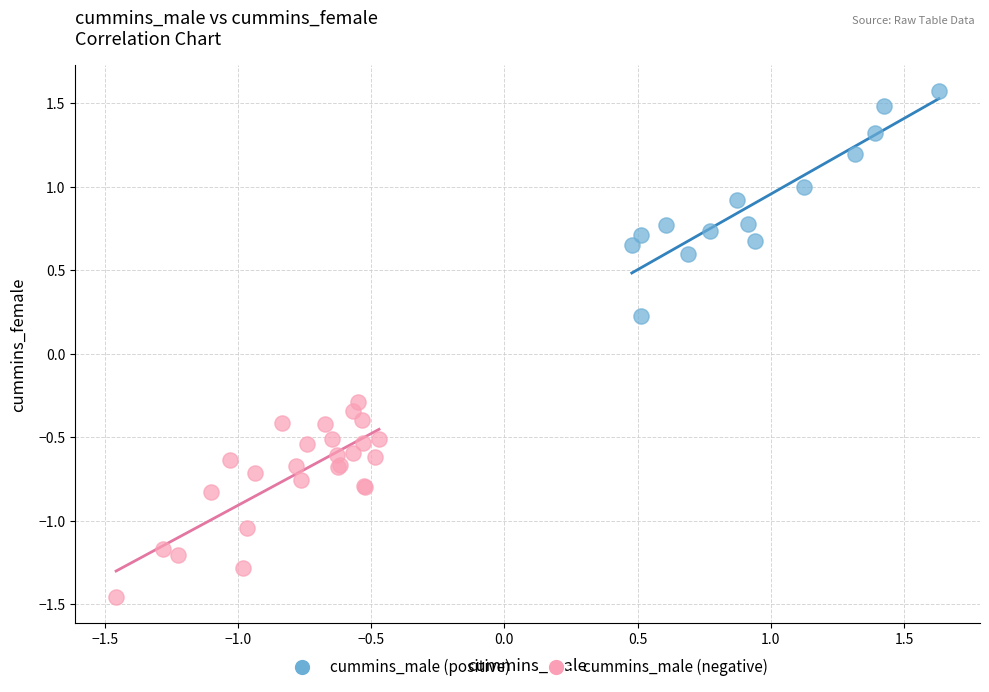

Which series reaches the minimum Y coordinate?

cummins_male (negative)